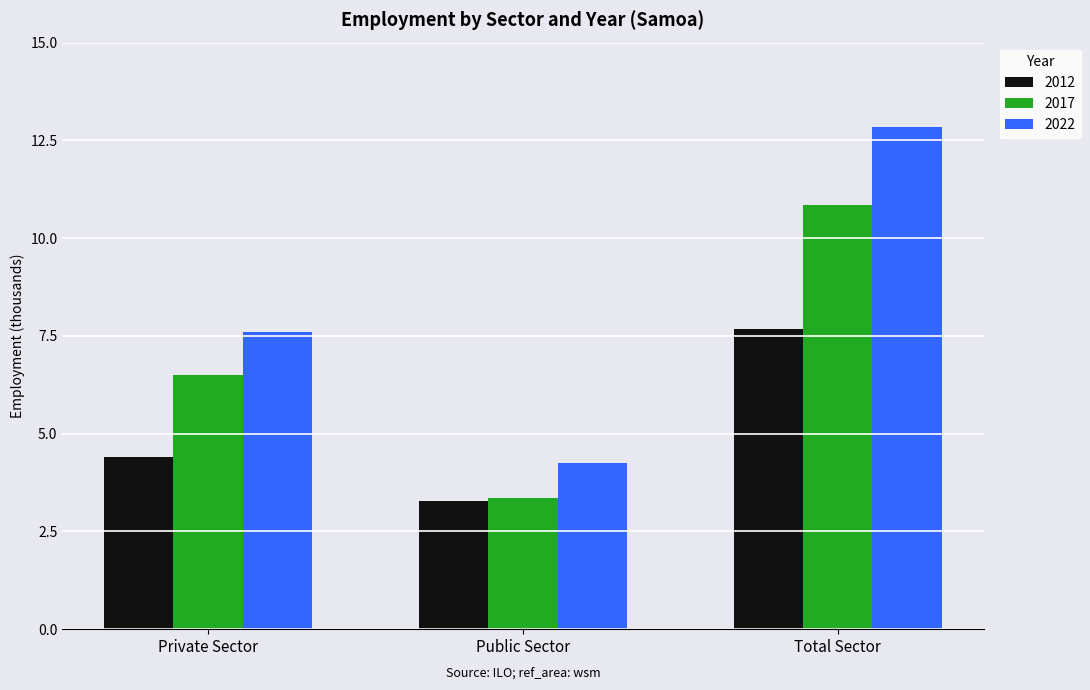

What is the total value across all series at Public Sector?

10.9